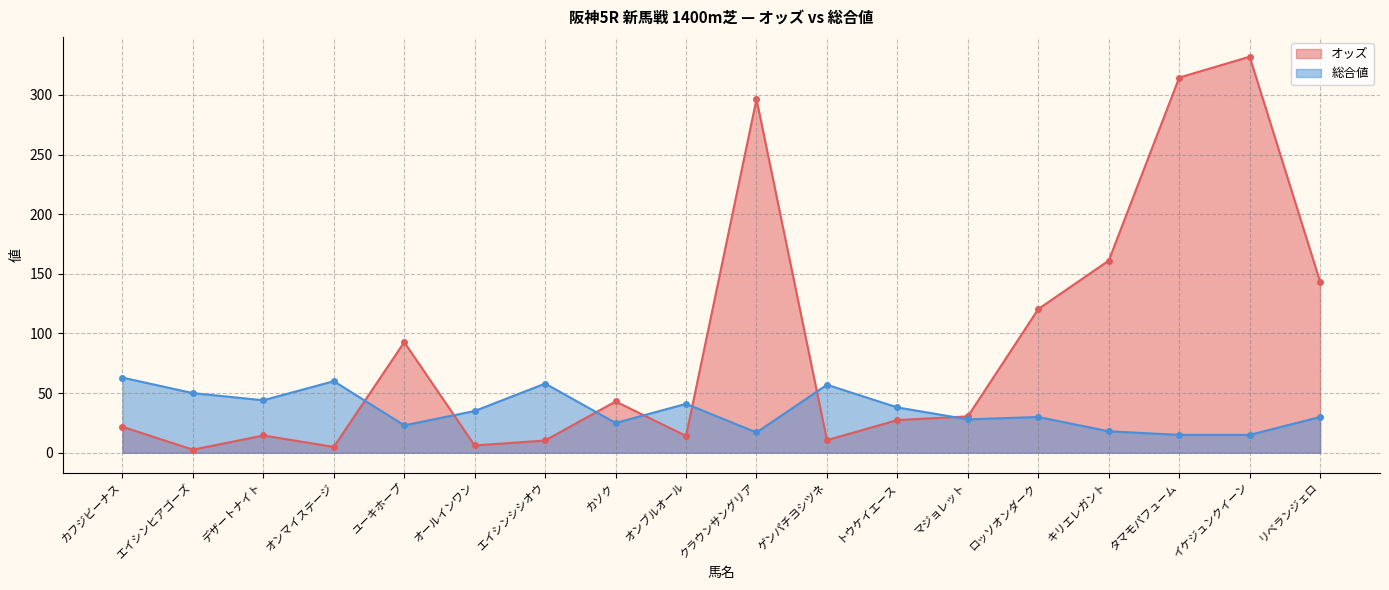

In 総合値, how many points are higher than both neighbors (excluding endpoints)?

5